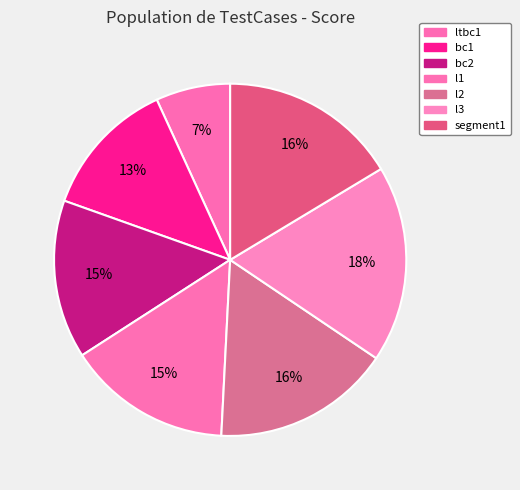

To the nearest percent, what is the average slice percentage?

14%